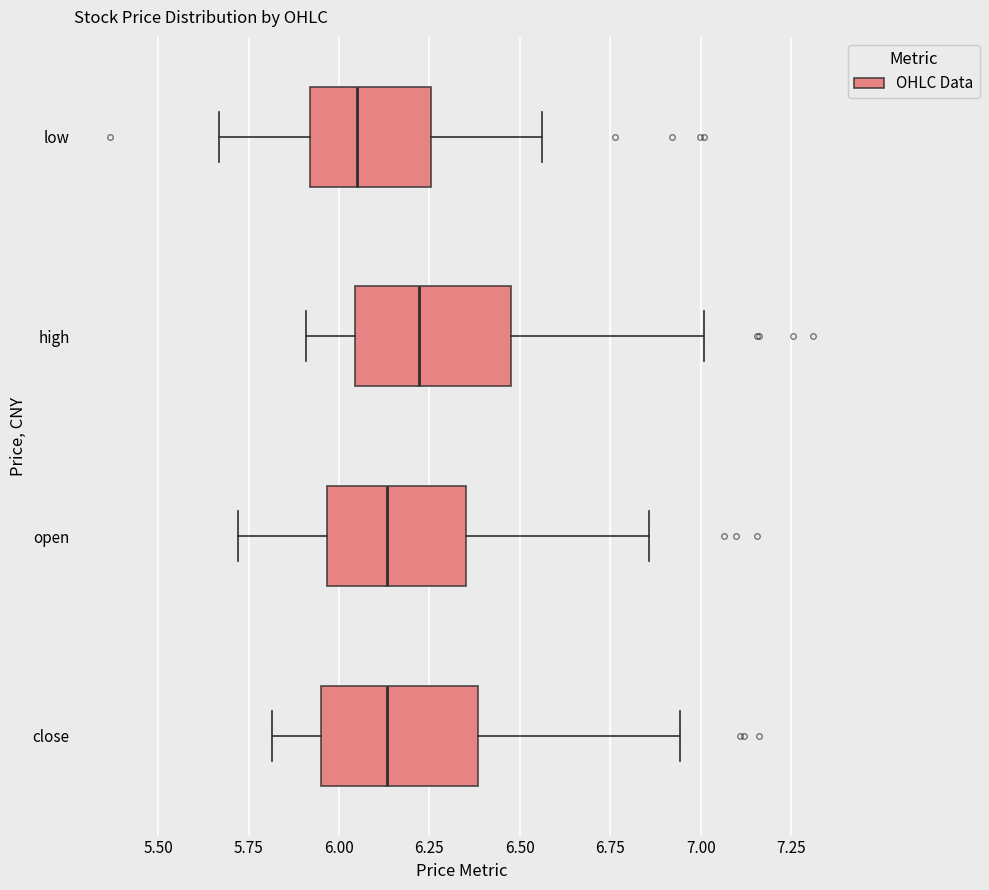

Where is the right edge of the box for close on the x-axis? The values are not printed on the chart, so give them approximately, as read against the axis.

6.40